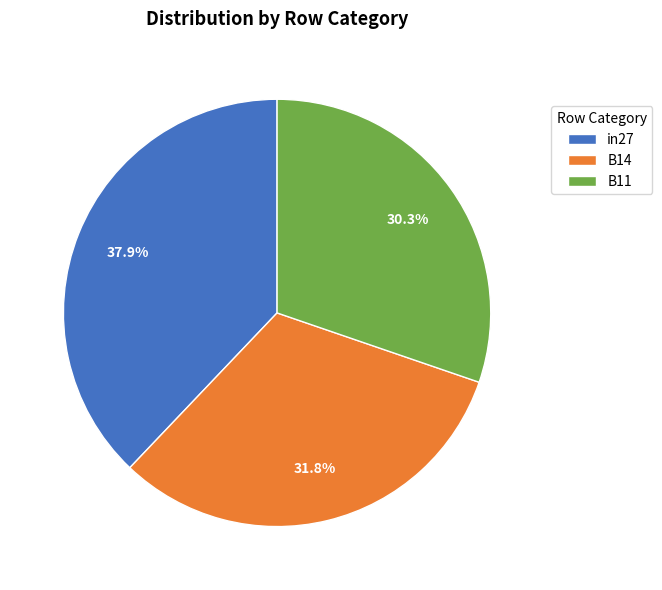

To the nearest percent, what percentage of the pie is in27?

38%